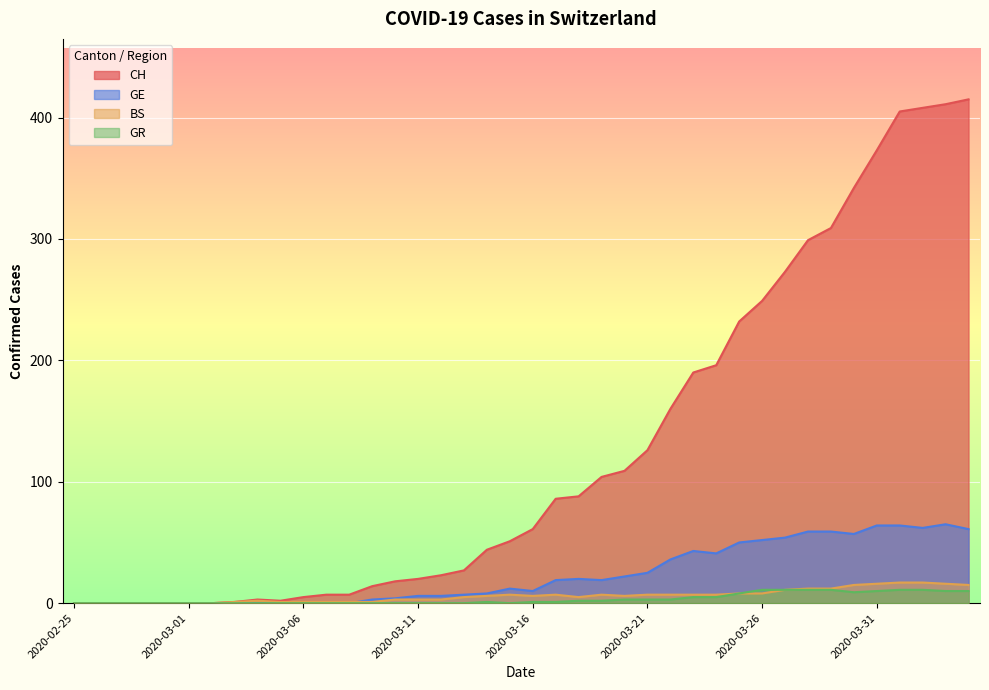

Where is the first local maximum for GR?

2020-03-14